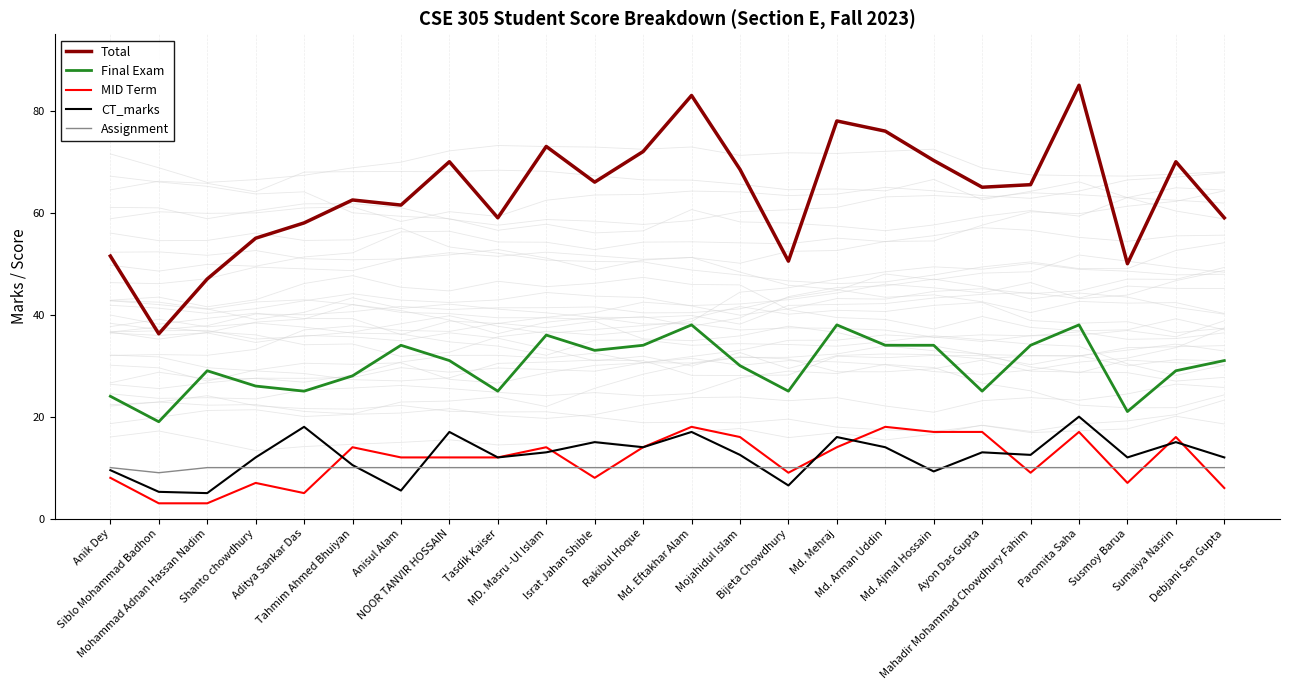

Where does the Total series first go above 65?

NOOR TANVIR HOSSAIN